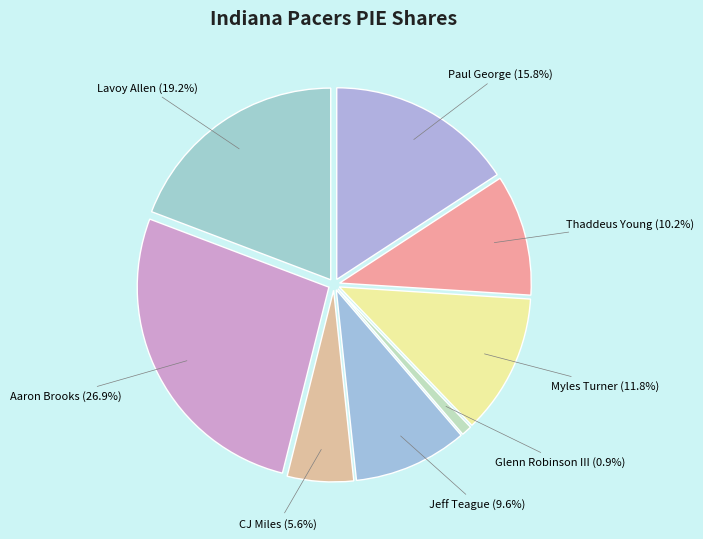

What is the smallest slice in the pie chart?

Glenn Robinson III